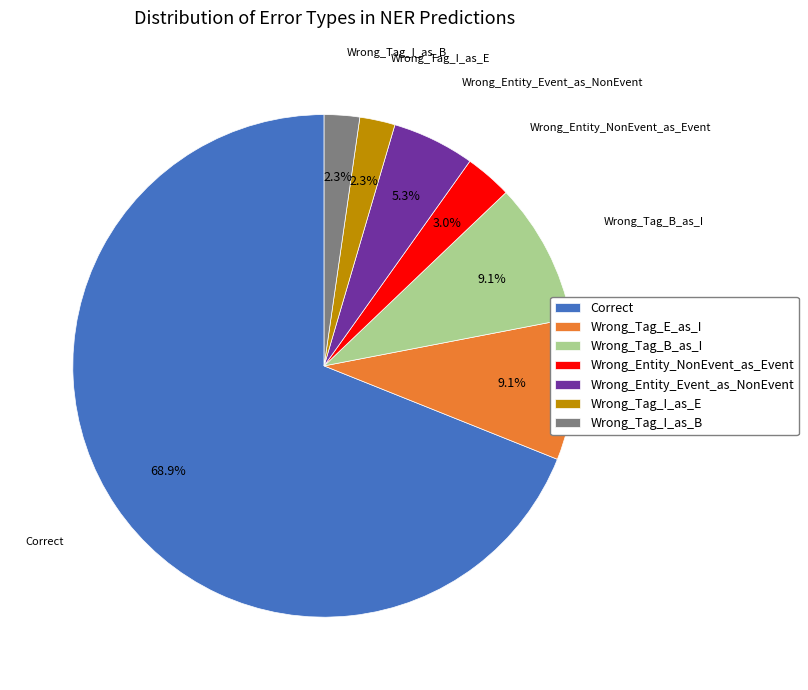

Which slice is the largest?

Correct